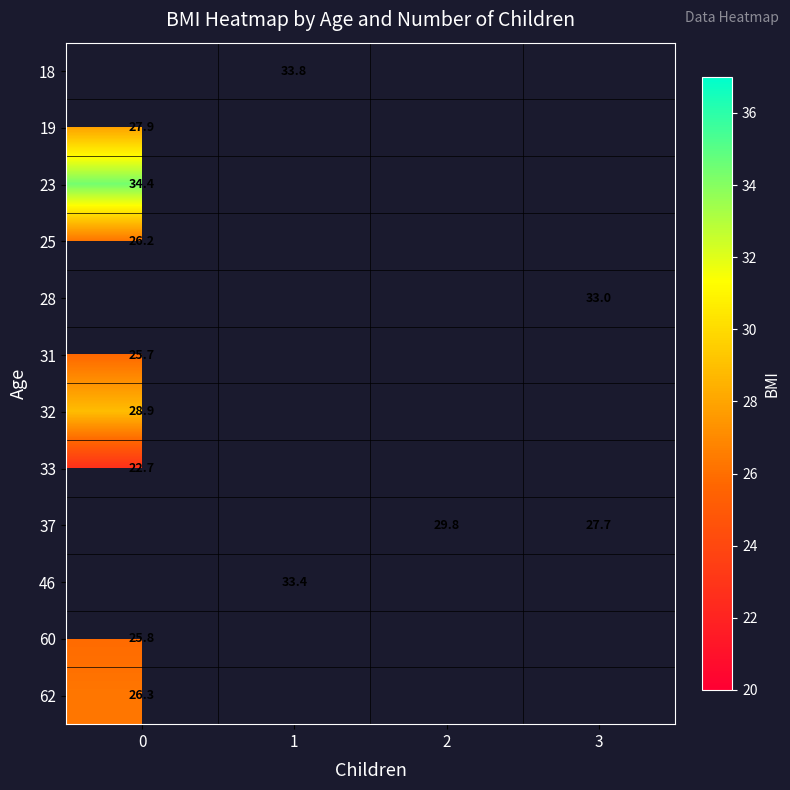

Is the value of 37 at 3 greater than the value of 18 at 1?

No